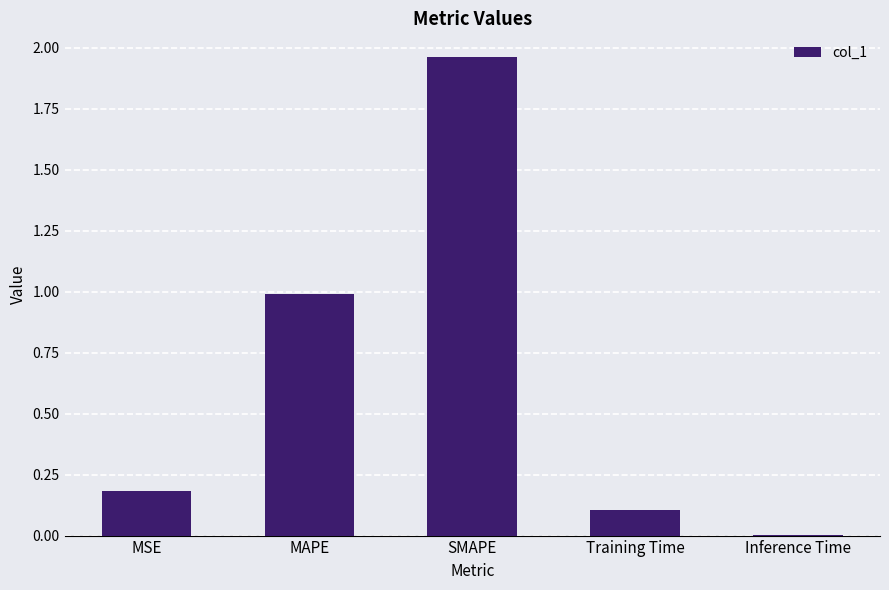

Which category has the highest value across all series?

SMAPE